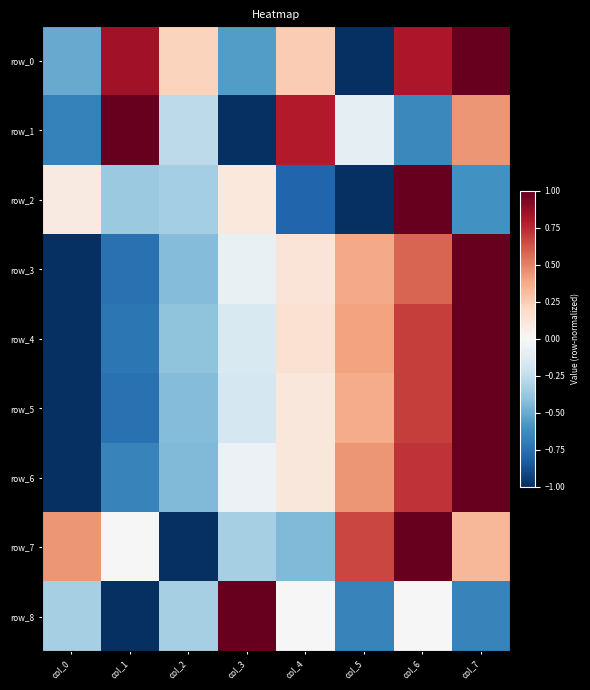

What is the greatest value displayed?

1.0